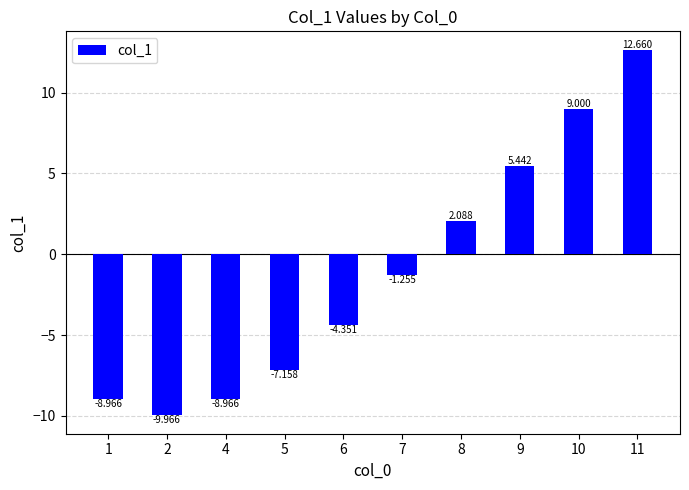

Which has a higher value, 7 or 10?

10